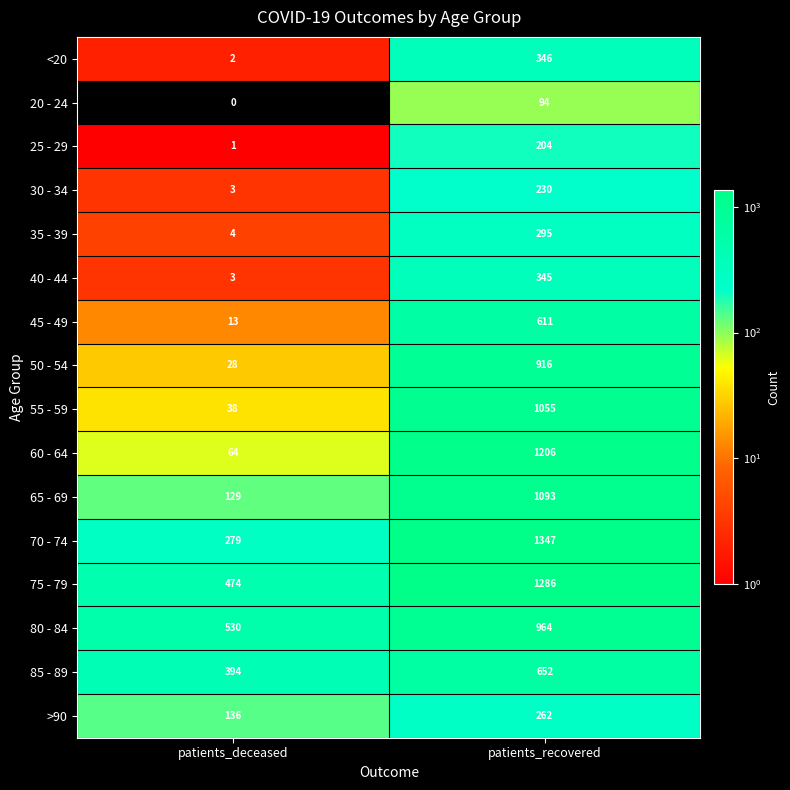

What is the total value across all series at patients_recovered?

10906